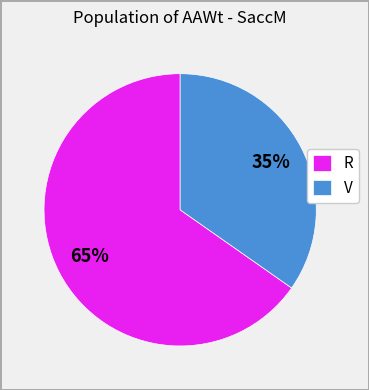

To the nearest percent, what is the average slice percentage?

50%